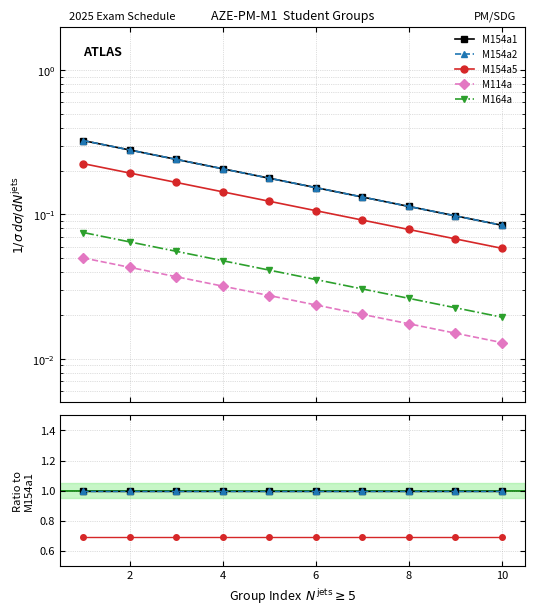

Rank the series at 6 from lowest to highest value.

M114a, M164a, M154a5, M154a1, M154a2